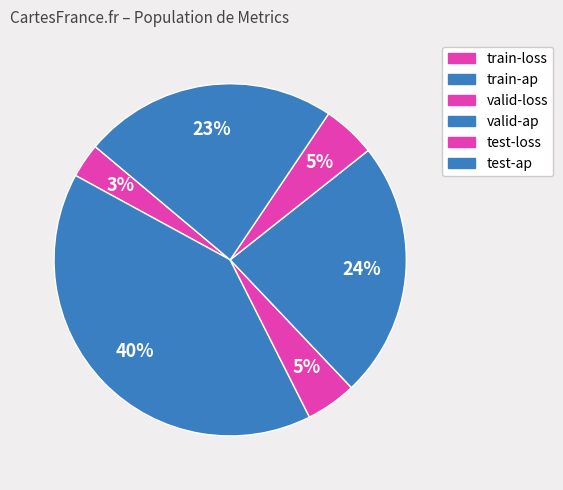

To the nearest percent, what percentage of the pie is valid-ap?

24%